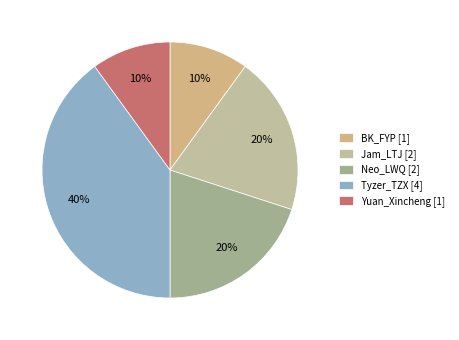

Does any single category account for the majority?

No